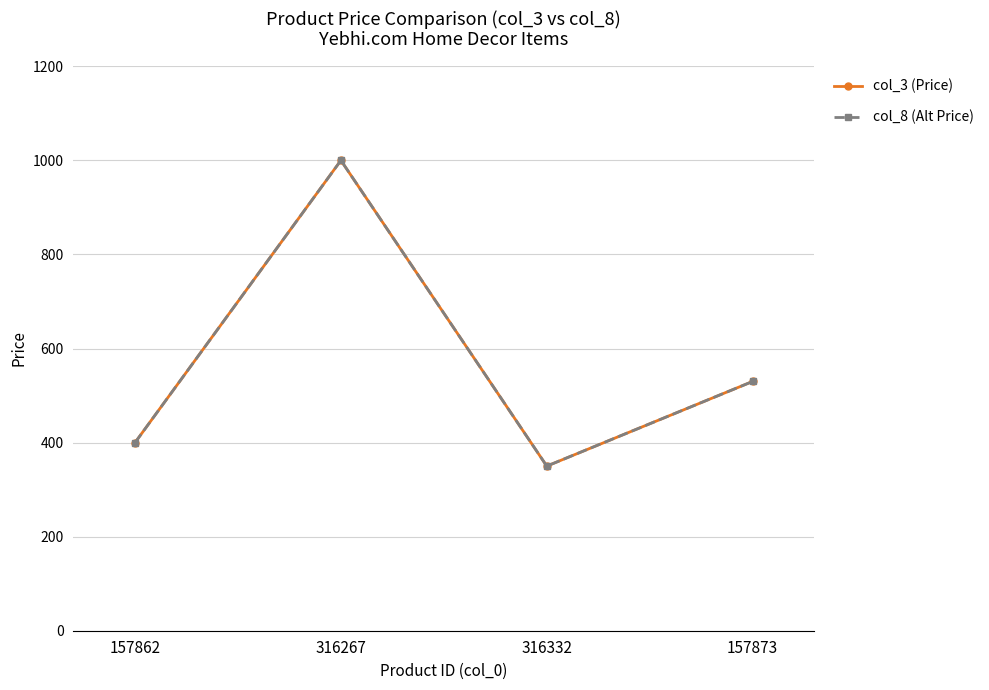

How many interior local peaks does the col_3 (Price) series have?

1